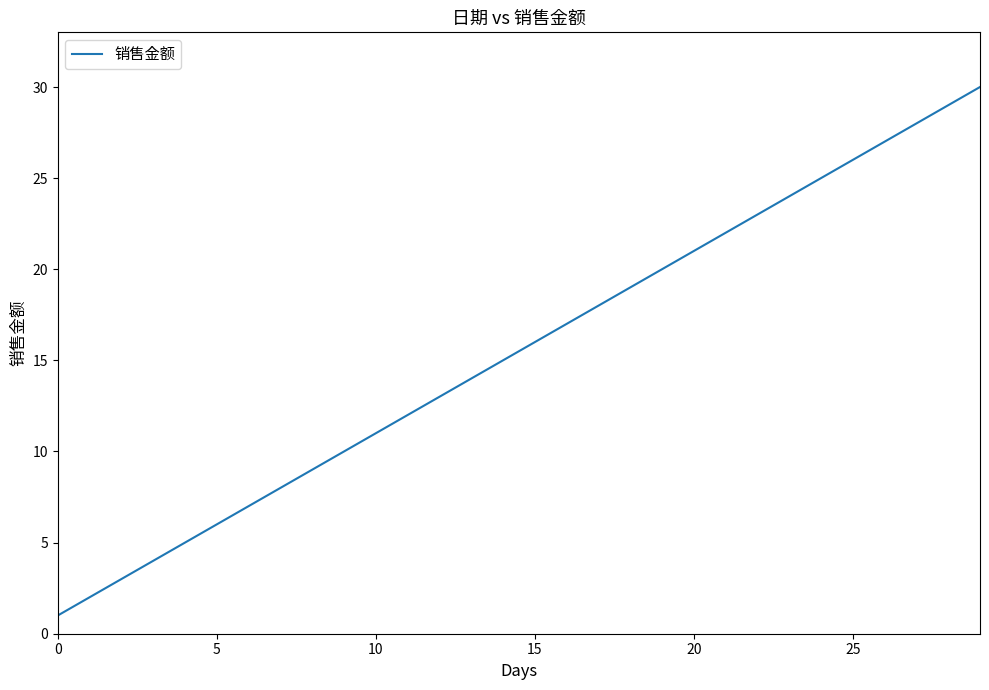

What is the greatest value displayed?

30